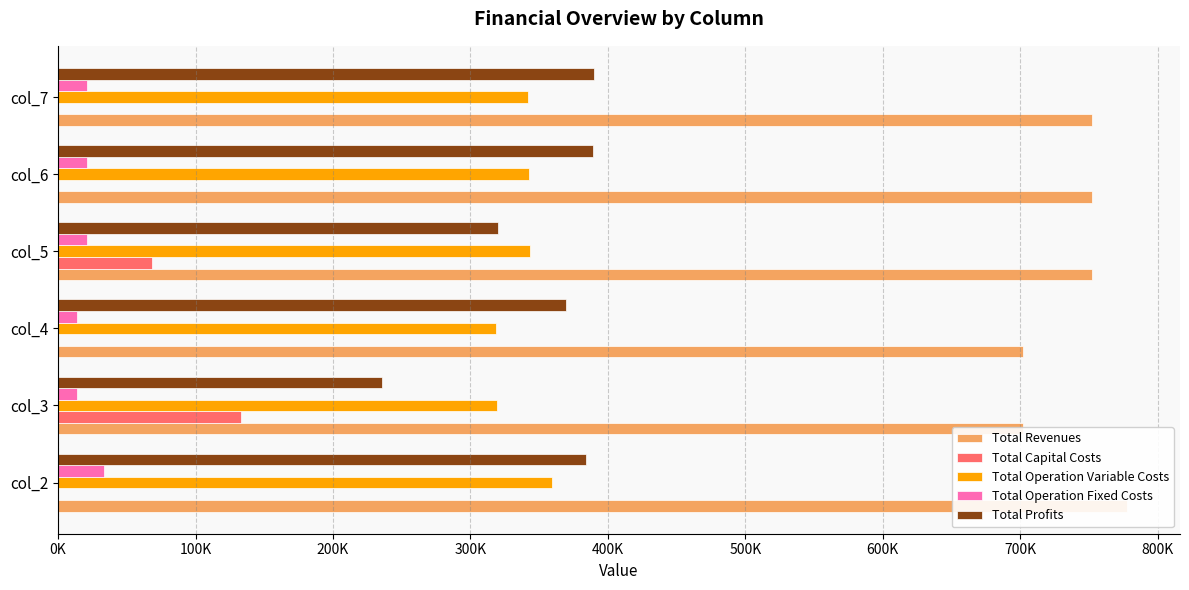

Reading left to right, what are all the values shown in this chart?

Total Revenues: 777293.0	702106.0	702106.0	752412.4	752412.4	752412.4
Total Capital Costs: 0.0	132800.0	0.0	68000.0	0.0	0.0
Total Operation Variable Costs: 359390.6	319651.1	318757.0	343536.8	342534.4	341530.6
Total Operation Fixed Costs: 33627.6	13955.5	13955.5	21101.3	21101.3	21101.3
Total Profits: 384274.7	235699.4	369393.5	319774.3	388776.7	389780.5